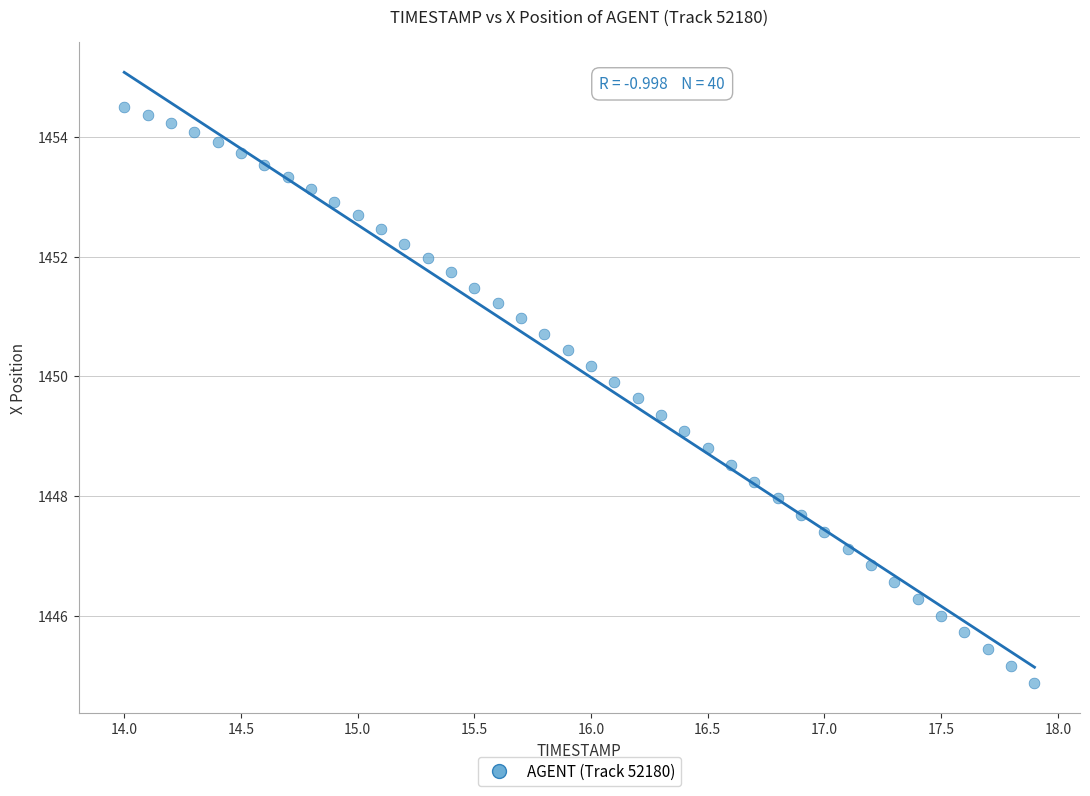

What is the range of Y values (max minus min)?

9.6